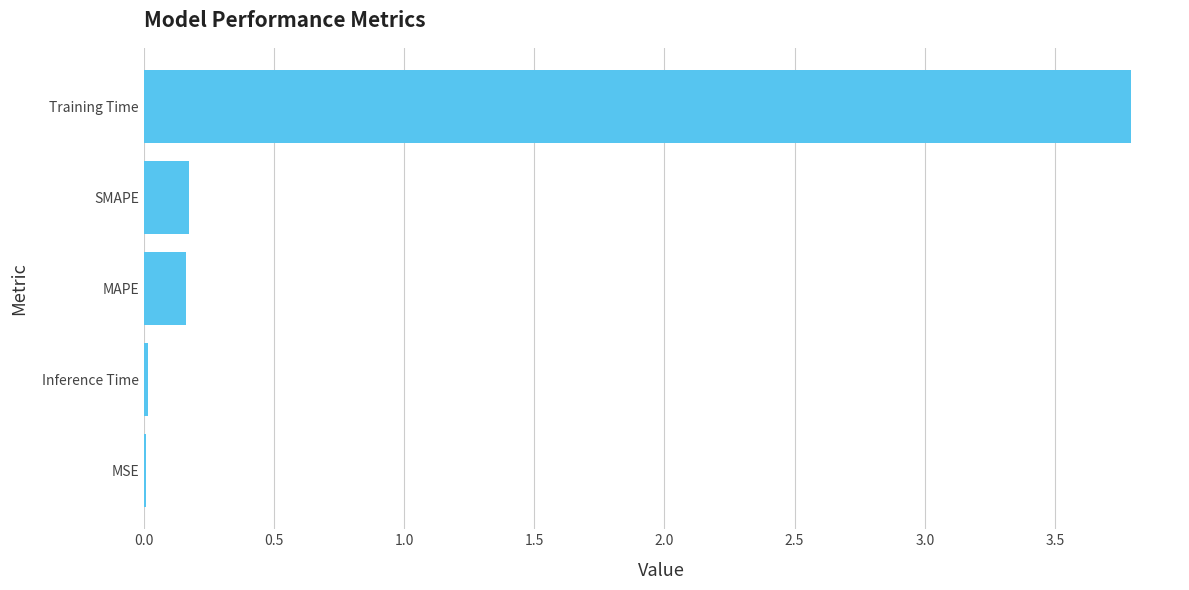

What is the maximum value shown in the chart?

3.8